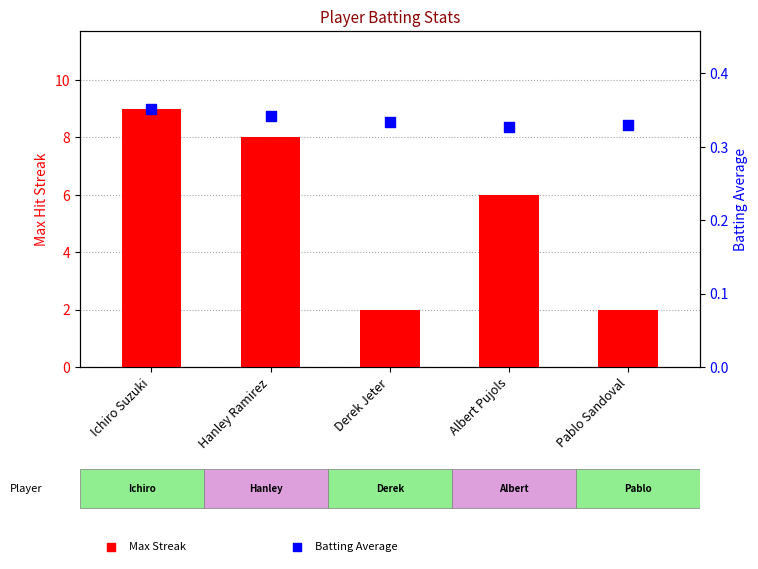

Which series reaches the maximum Y coordinate?

Max Streak